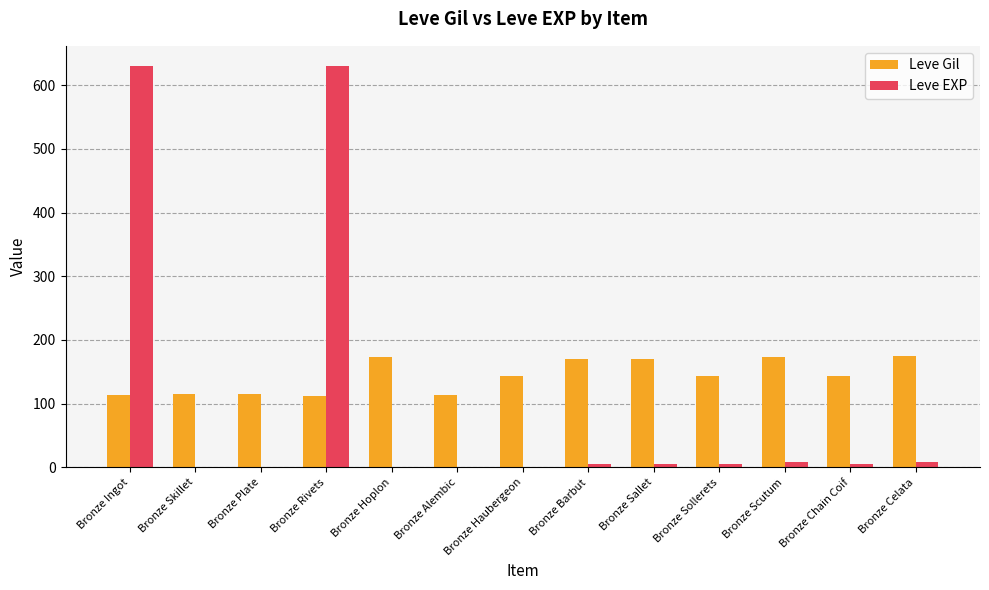

What is the highest value of the Leve EXP series?

630